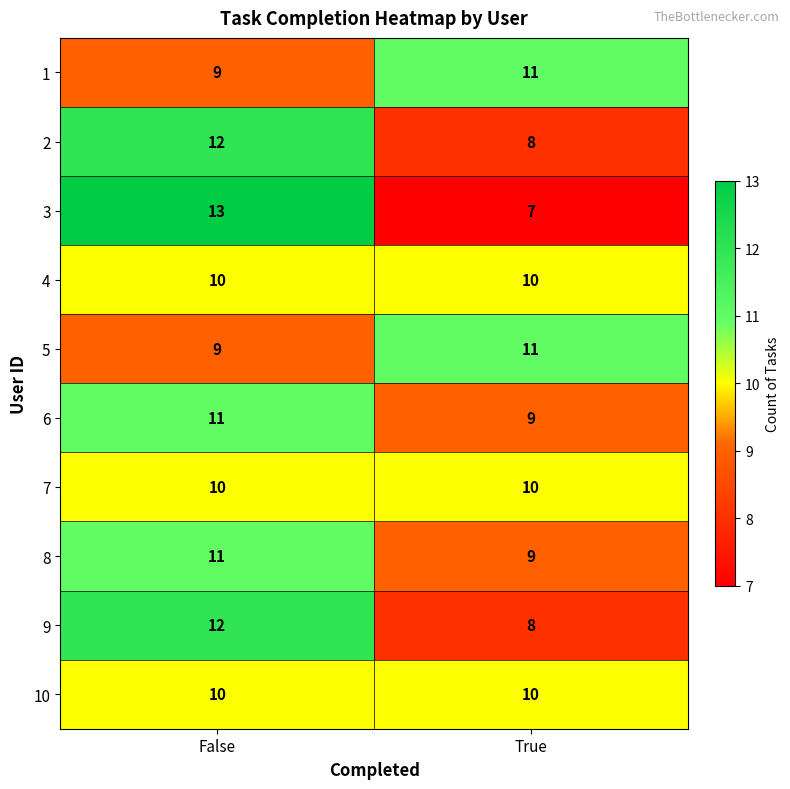

The 9 series shows 4 at False. True or false?

False